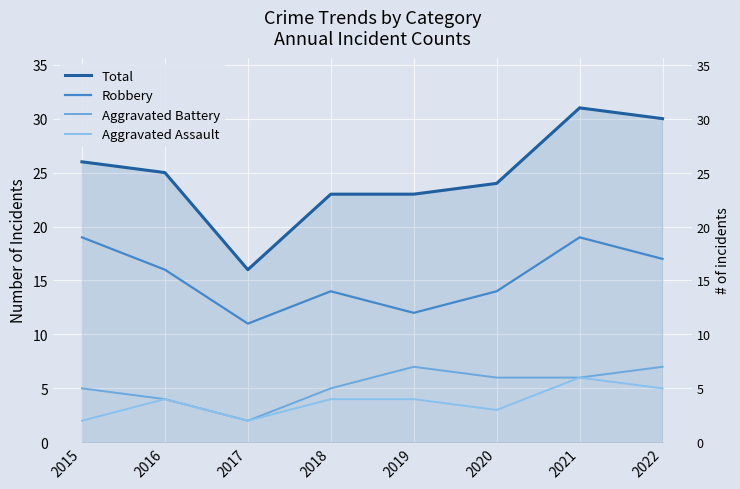

Where does the Robbery series first go above 16?

2015